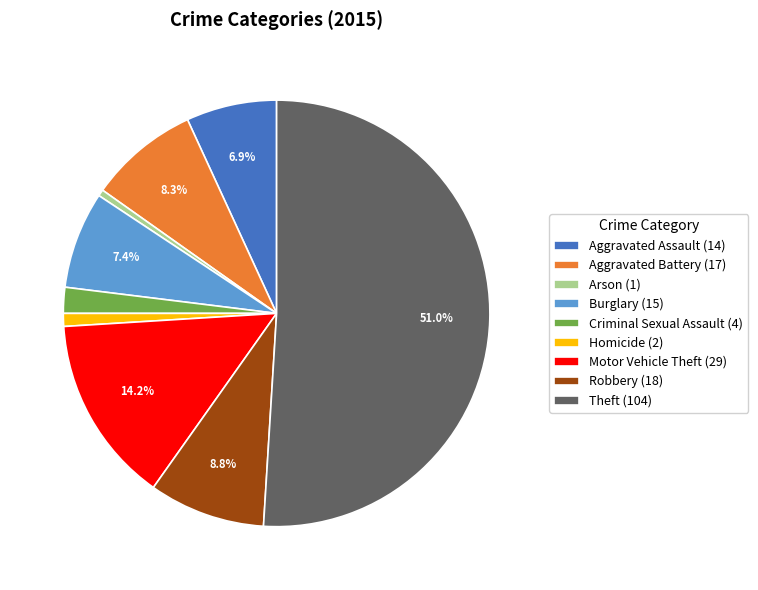

True or false: Aggravated Assault accounts for 13% of the total.

False